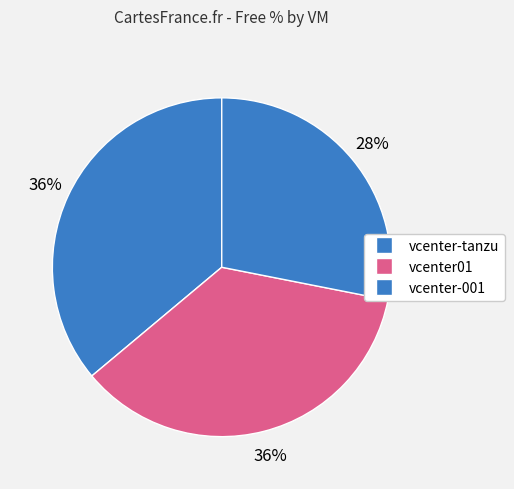

How many segments does this pie chart have?

3